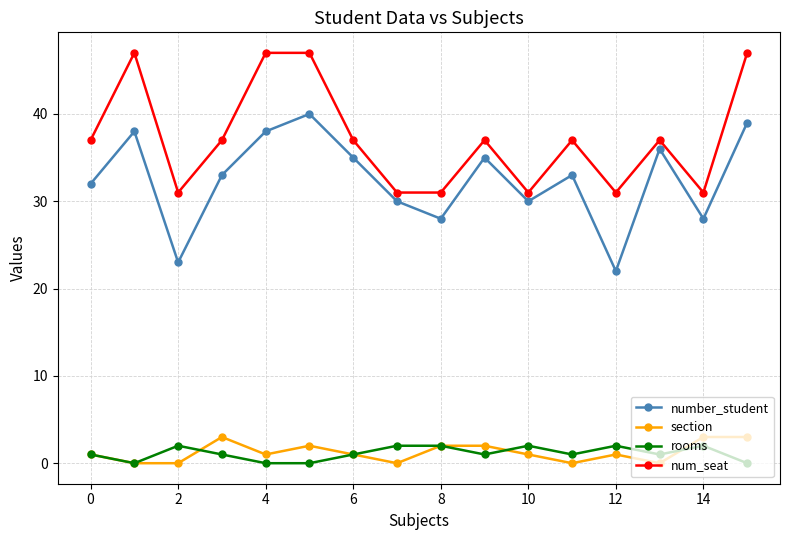

True or false: section and num_seat cross at least once.

False